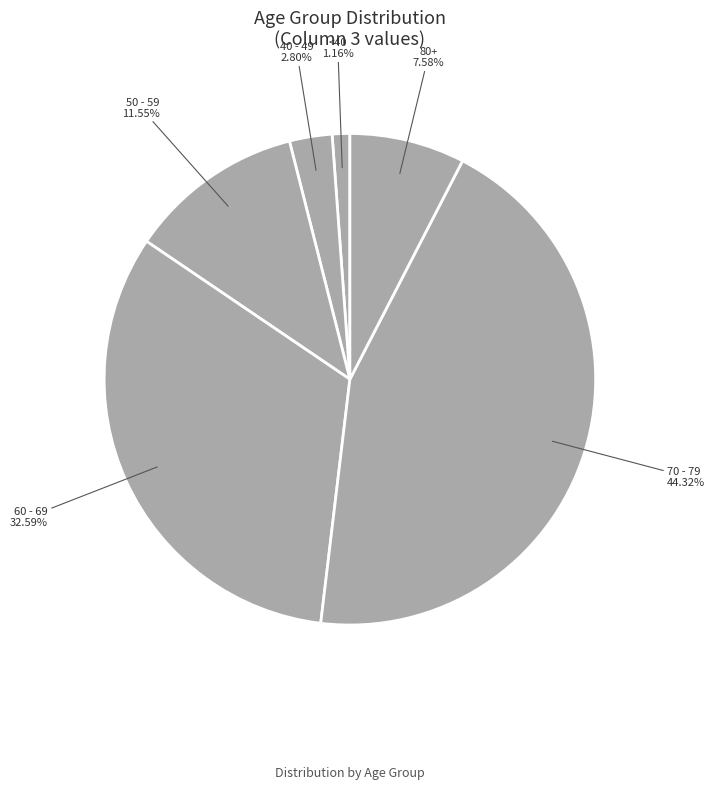

Count the number of slices in the pie.

6